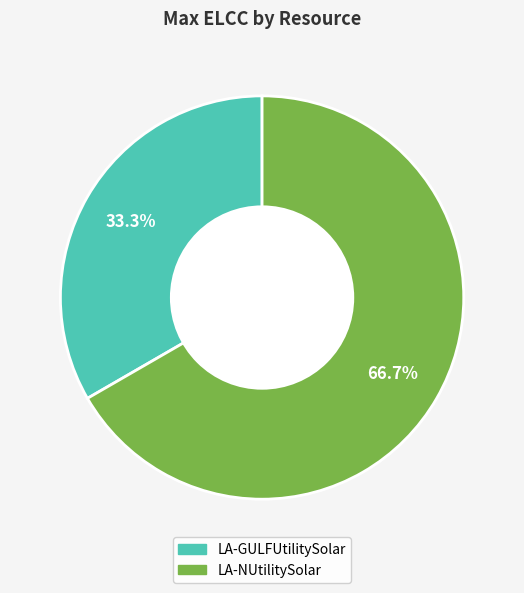

What percentage do LA-NUtilitySolar and LA-GULFUtilitySolar together represent?

100.0%